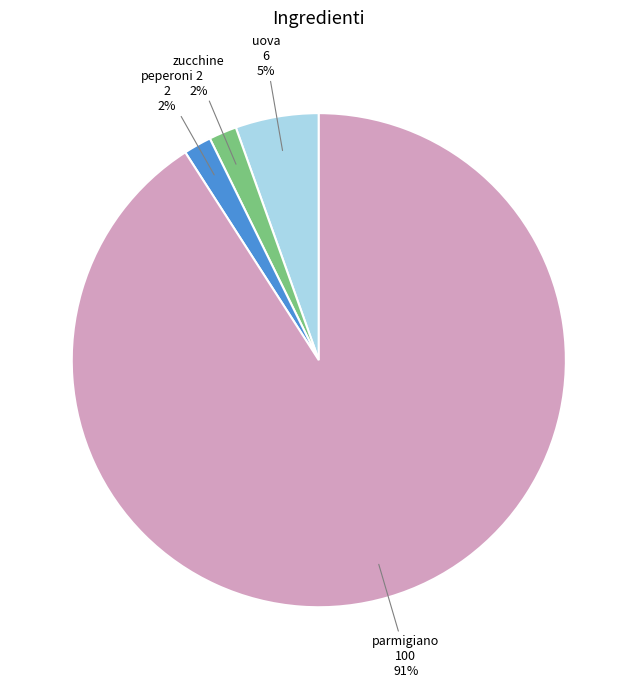

To the nearest percent, what is the average slice percentage?

25%